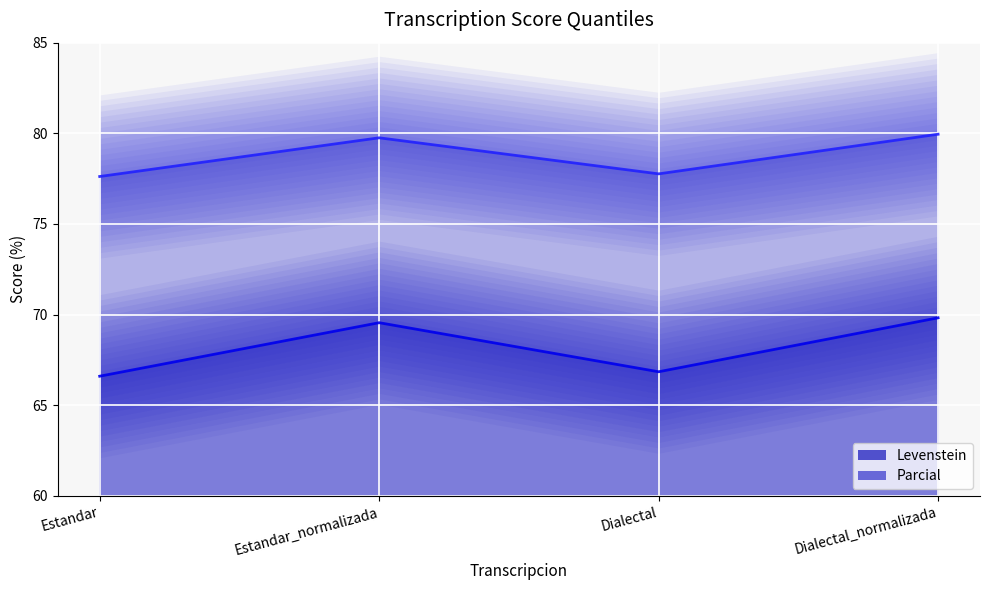

How many interior local peaks does the Levenstein series have?

1